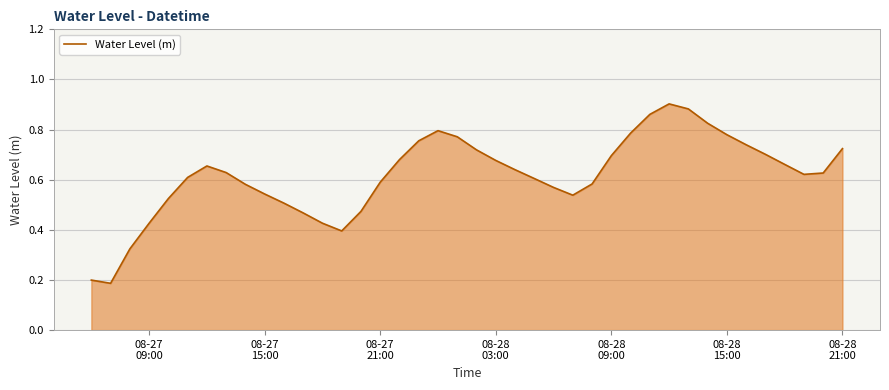

Reading left to right, what are all the values shown in this chart?

0.2	0.2	0.3	0.4	0.5	0.6	0.7	0.6	0.6	0.5	0.5	0.5	0.4	0.4	0.5	0.6	0.7	0.8	0.8	0.8	0.7	0.7	0.6	0.6	0.6	0.5	0.6	0.7	0.8	0.9	0.9	0.9	0.8	0.8	0.7	0.7	0.7	0.6	0.6	0.7